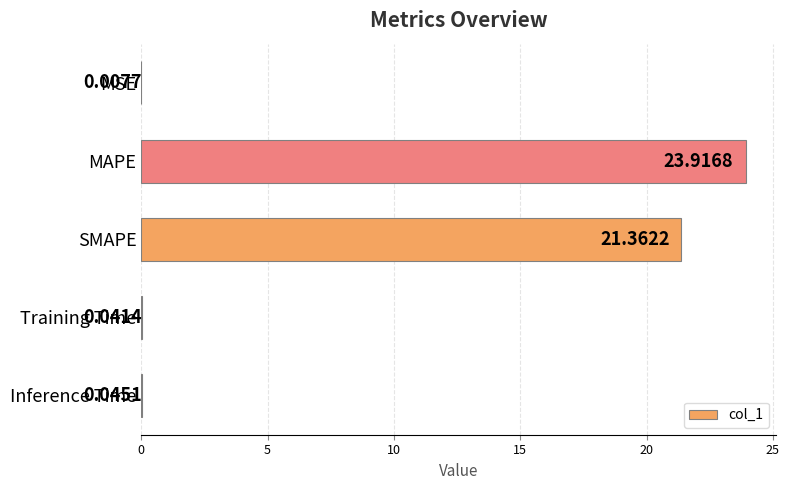

Which has a higher value, Inference Time or Training Time?

Inference Time